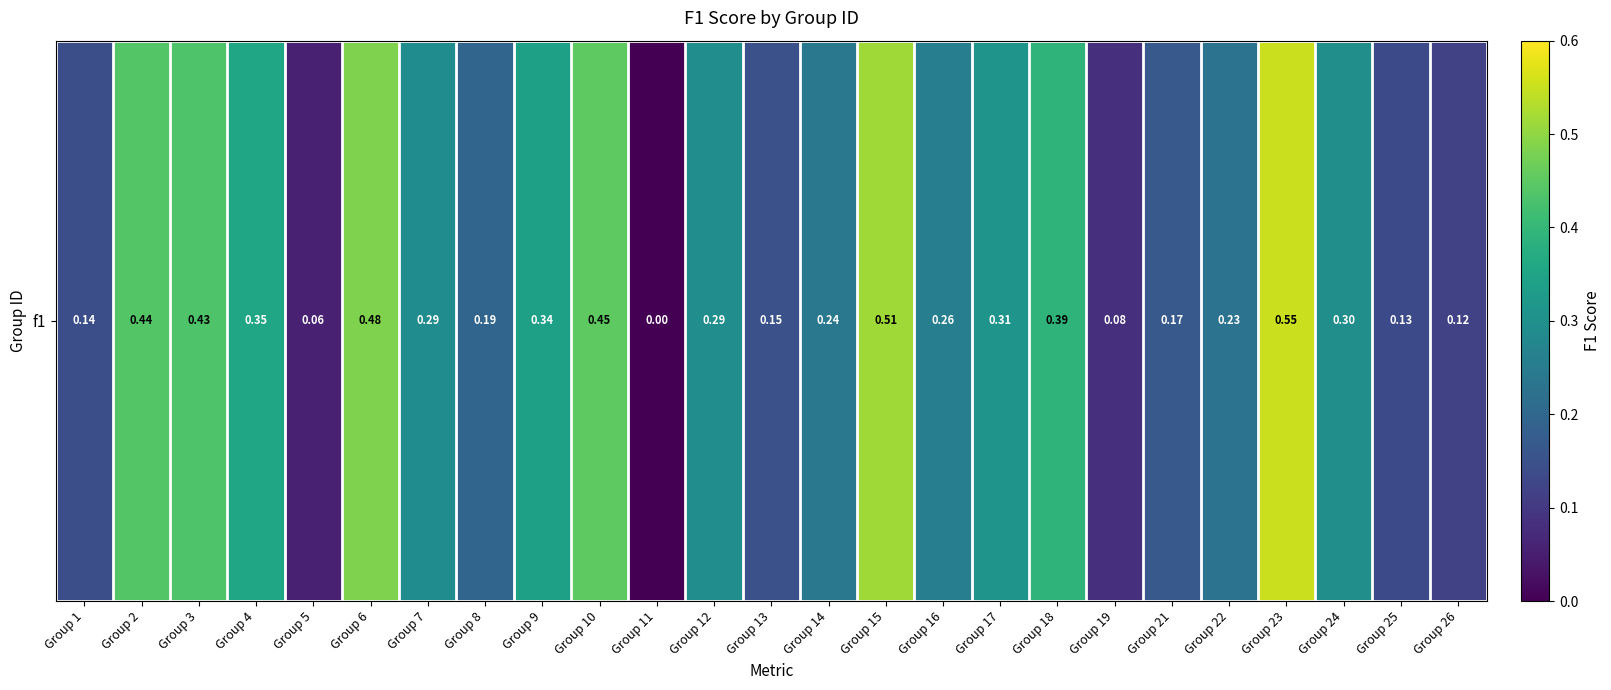

Reading right to left, list all the values displayed in this chart.

0.1	0.1	0.3	0.6	0.2	0.2	0.1	0.4	0.3	0.3	0.5	0.2	0.1	0.3	0.0	0.5	0.3	0.2	0.3	0.5	0.1	0.4	0.4	0.4	0.1